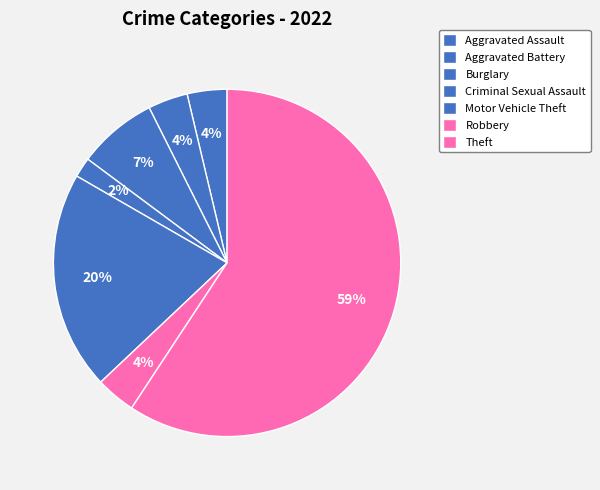

How many segments does this pie chart have?

7